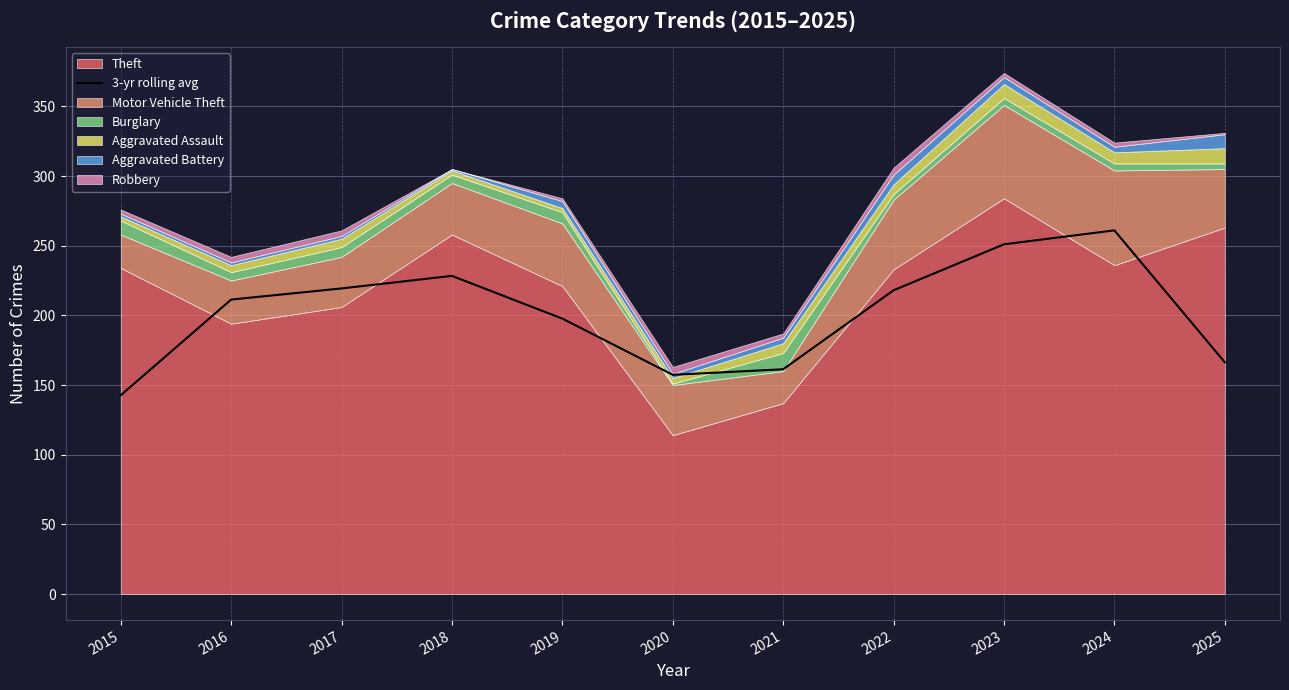

What is the lowest value of the 3-yr rolling avg series?

142.7